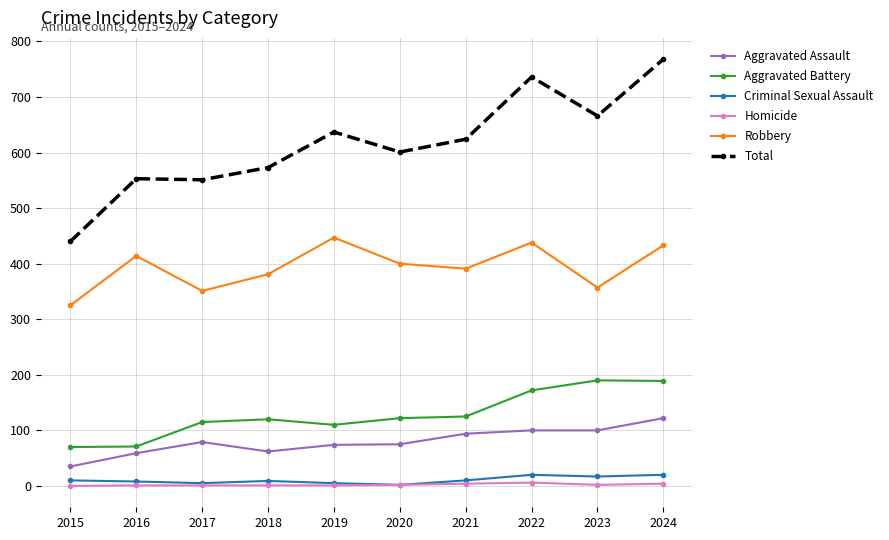

At which category does Aggravated Assault reach its first local peak?

2017